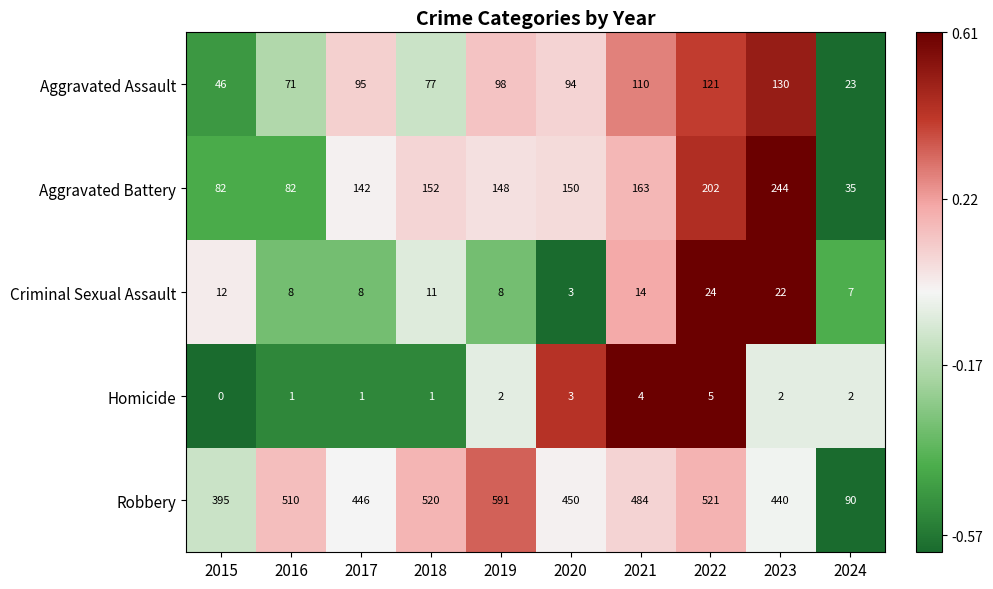

Is the value of Aggravated Battery at 2018 greater than the value of Aggravated Assault at 2015?

Yes